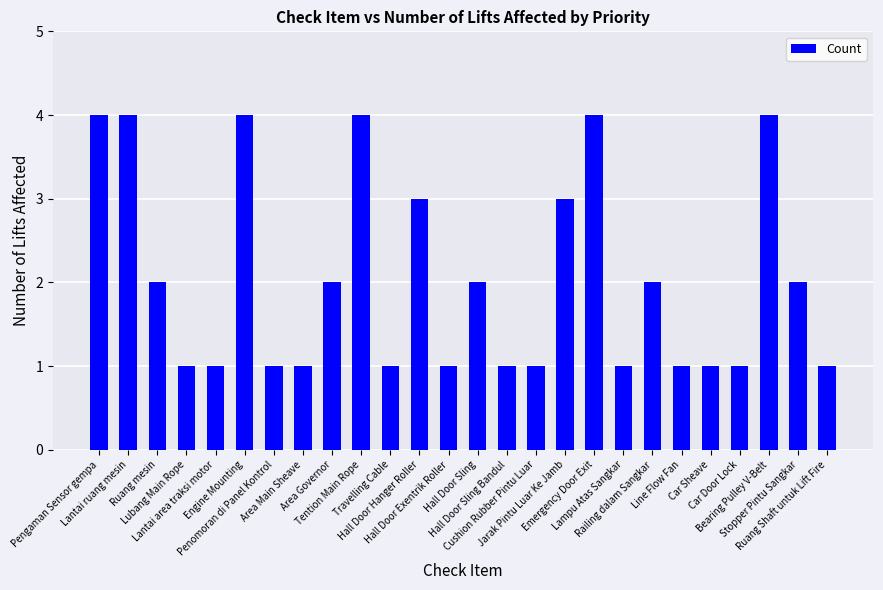

Approximately how many times larger is the value at Tention Main Rope compared to Emergency Door Exit?

1.0